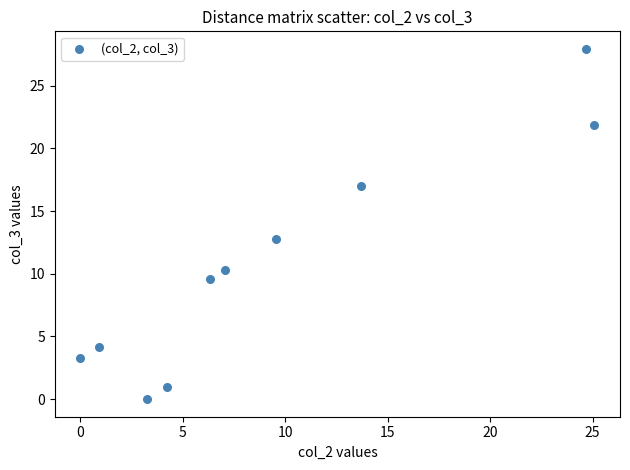

What is the range of Y values (max minus min)?

27.9